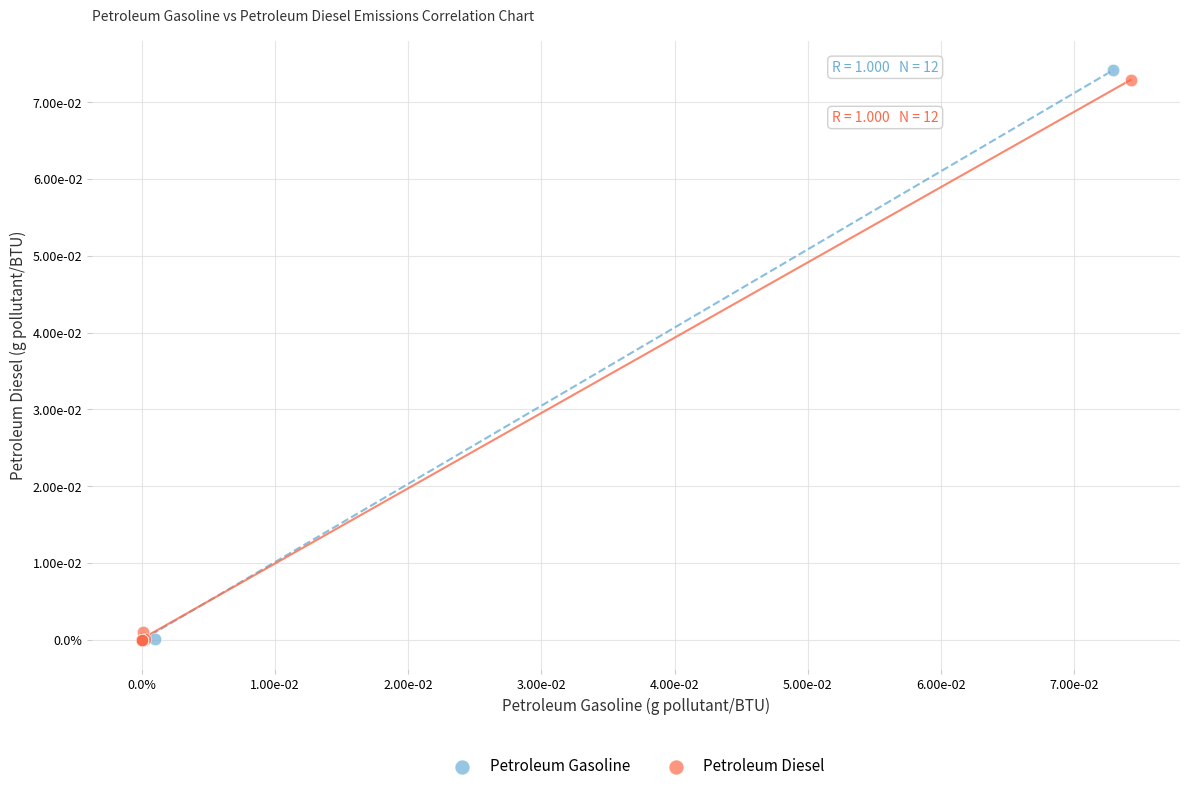

Which series contains the highest Y value?

Petroleum Gasoline